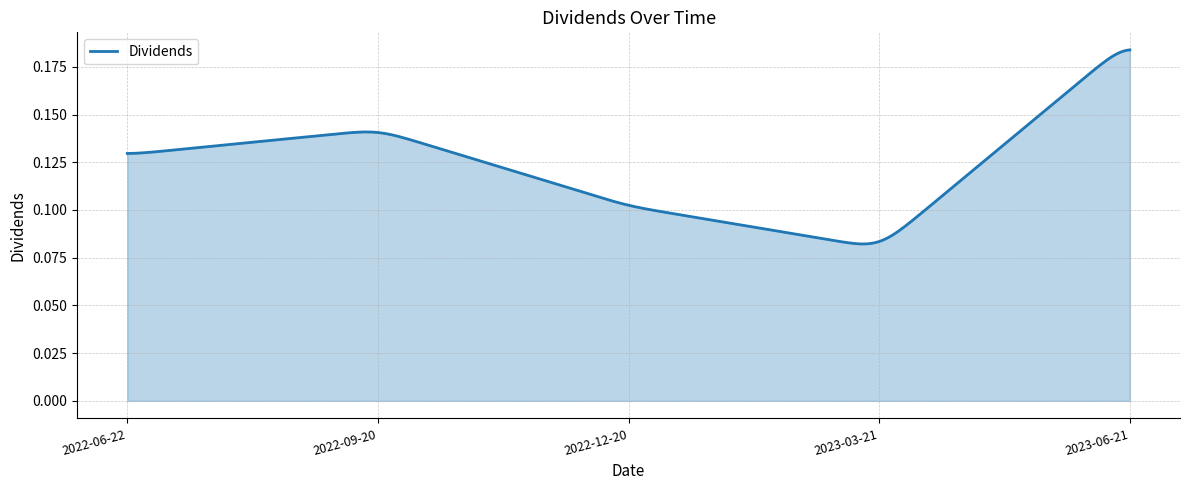

What is the label of the 4th point from the left?

2023-03-21